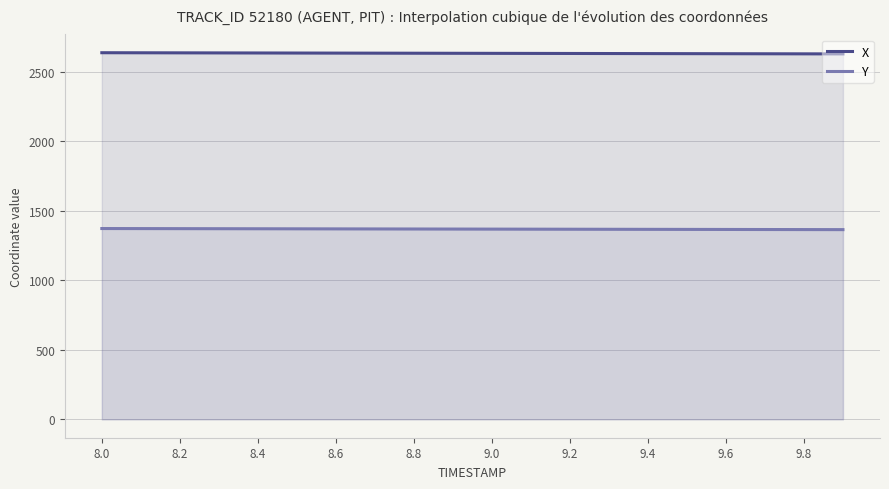

Which series changed the most between 8.5 and 9.4?

X